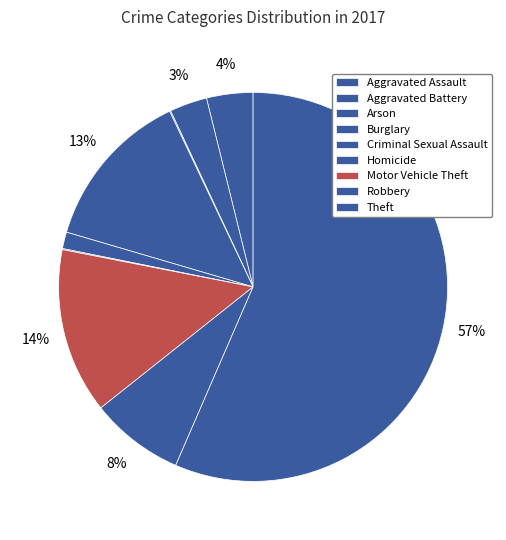

To the nearest percent, what percentage of the pie is Robbery?

8%